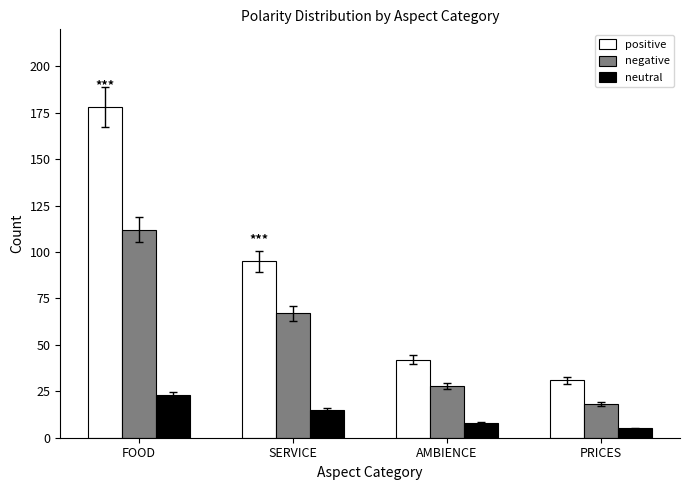

What is the smallest value displayed?

5